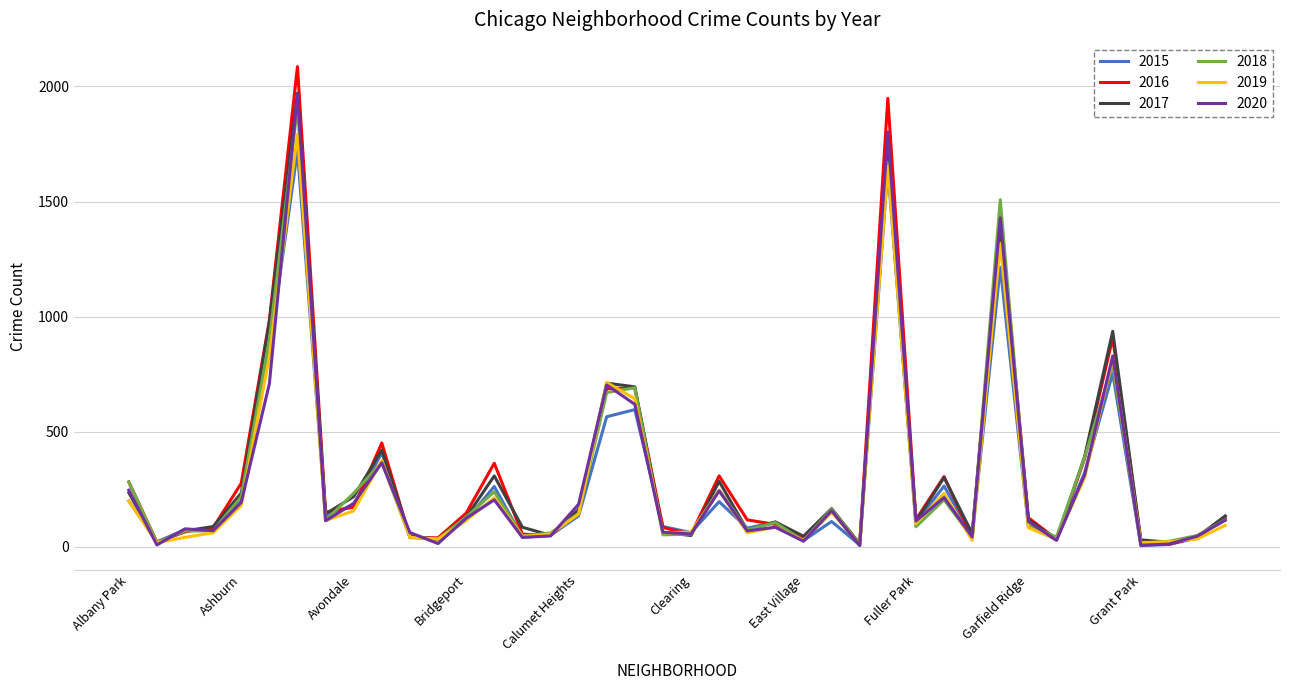

What is the maximum value shown in the chart?

2086